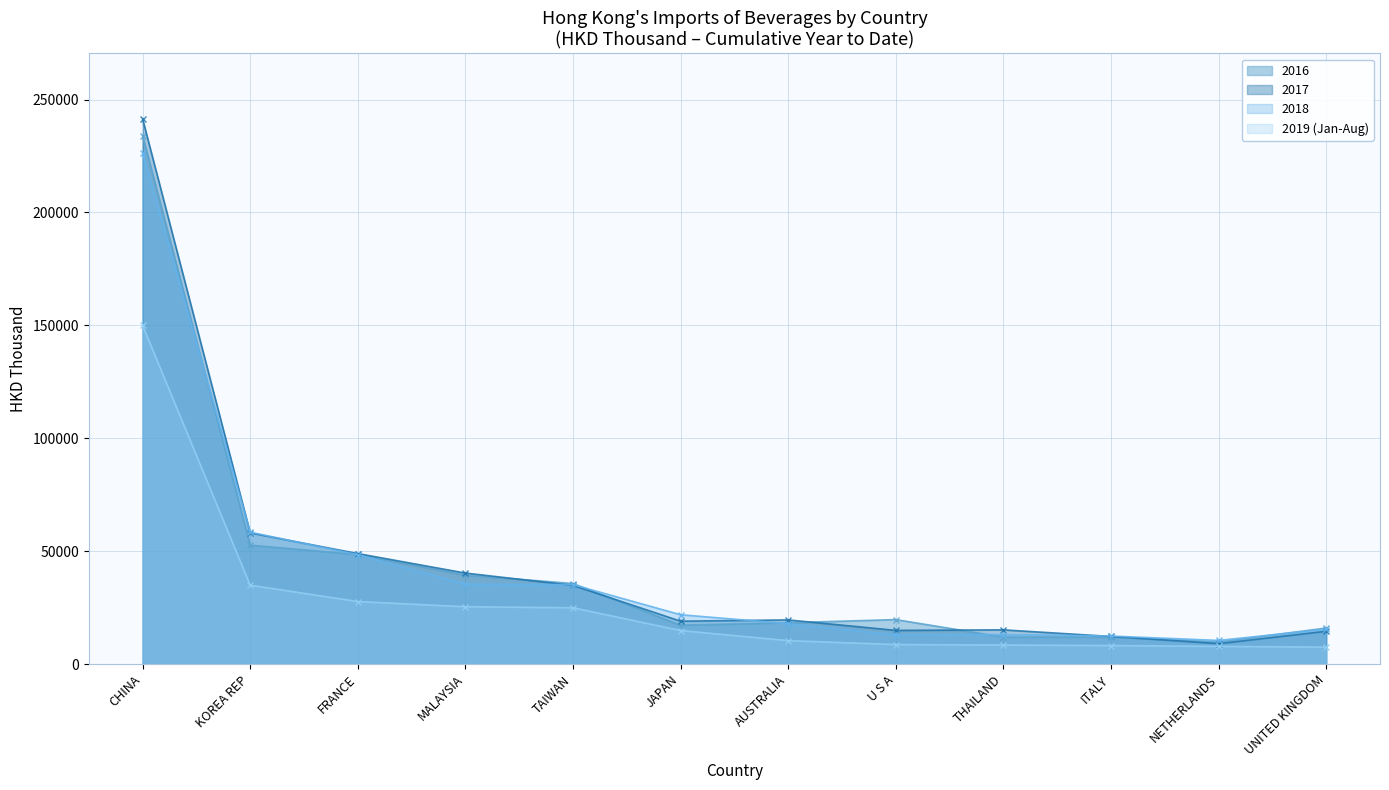

What are all the series names shown in the legend?

2016, 2017, 2018, 2019 (Jan-Aug)